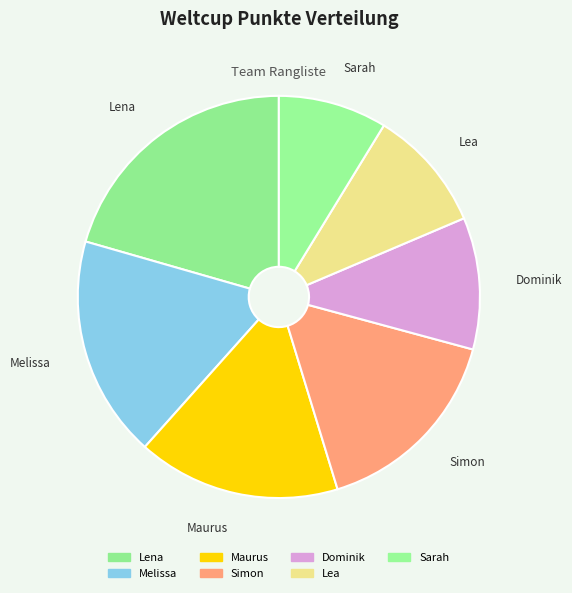

Approximately how many times larger is the value at Melissa compared to Maurus?

1.1